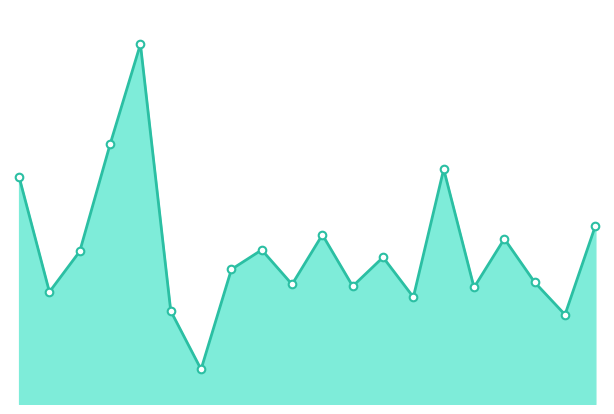

What is the change in value from 13 to 17?

+2.7